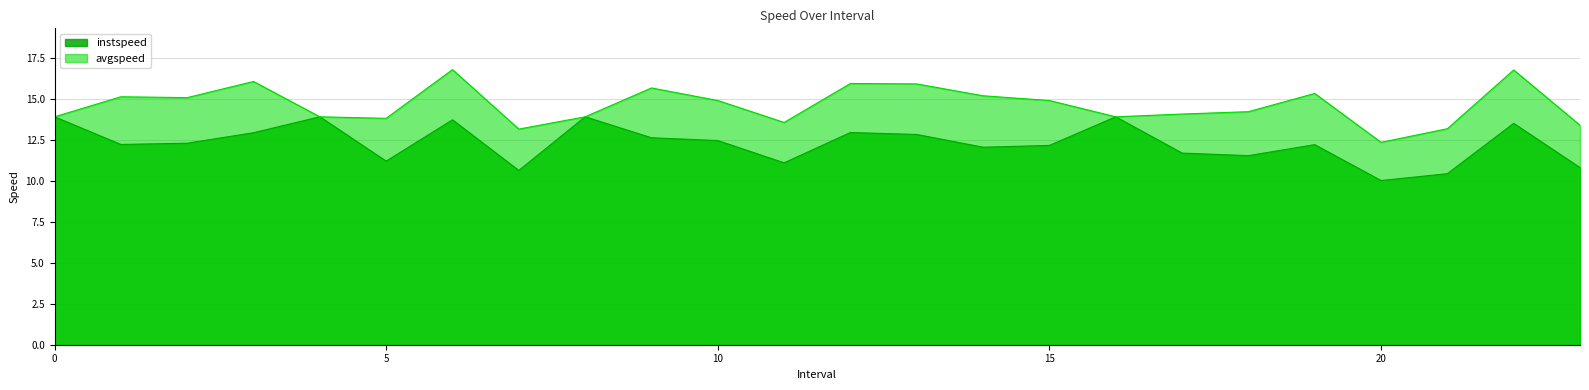

Which series has the largest total across all categories?

avgspeed